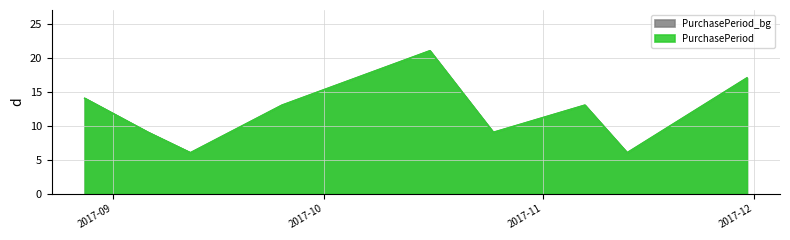

List the labels in order of value, largest first.

2017-10-16, 2017-11-30, 2017-08-28, 2017-09-25, 2017-11-07, 2017-09-06, 2017-10-25, 2017-09-12, 2017-11-13